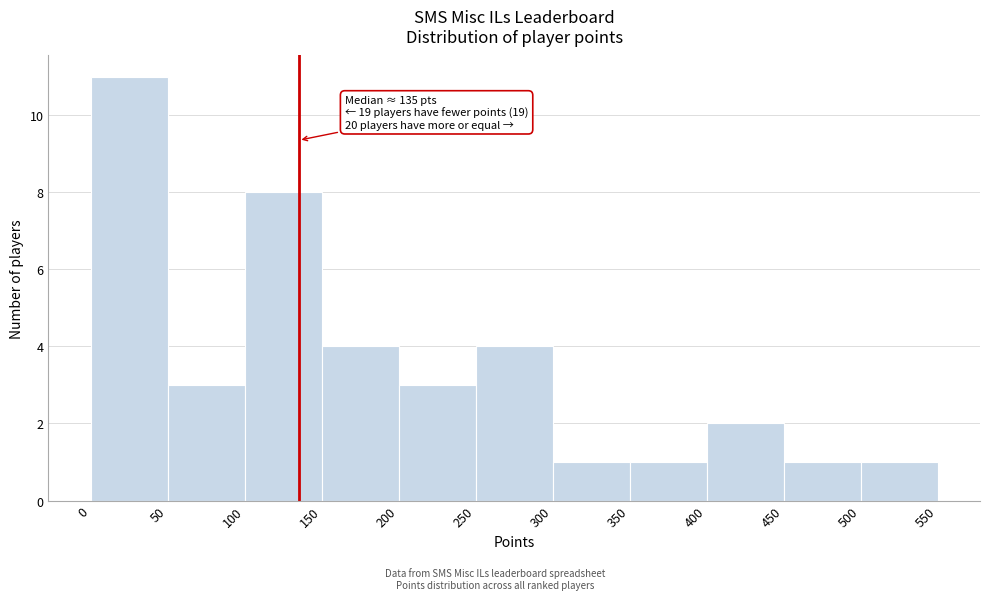

Which range on the x-axis has the tallest bar?

0 to 50